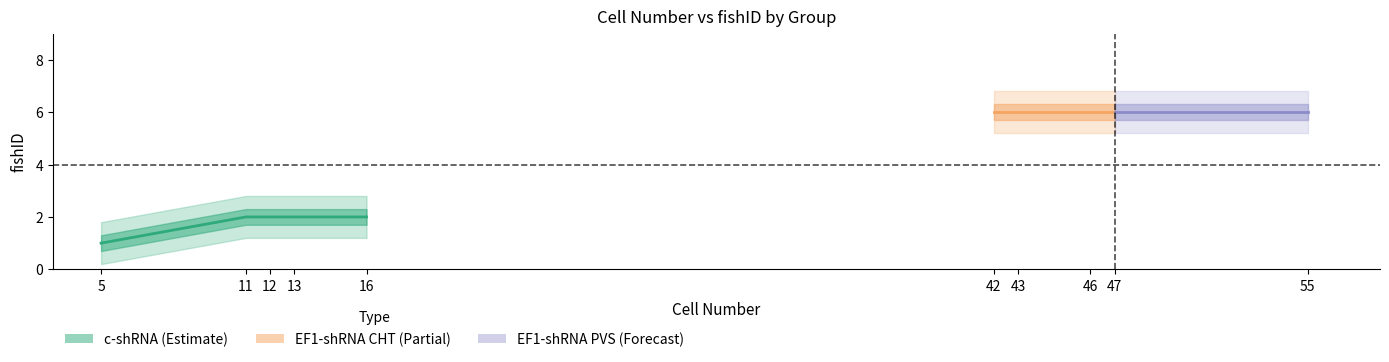

True or false: the data has more than 0 interior local peaks.

False